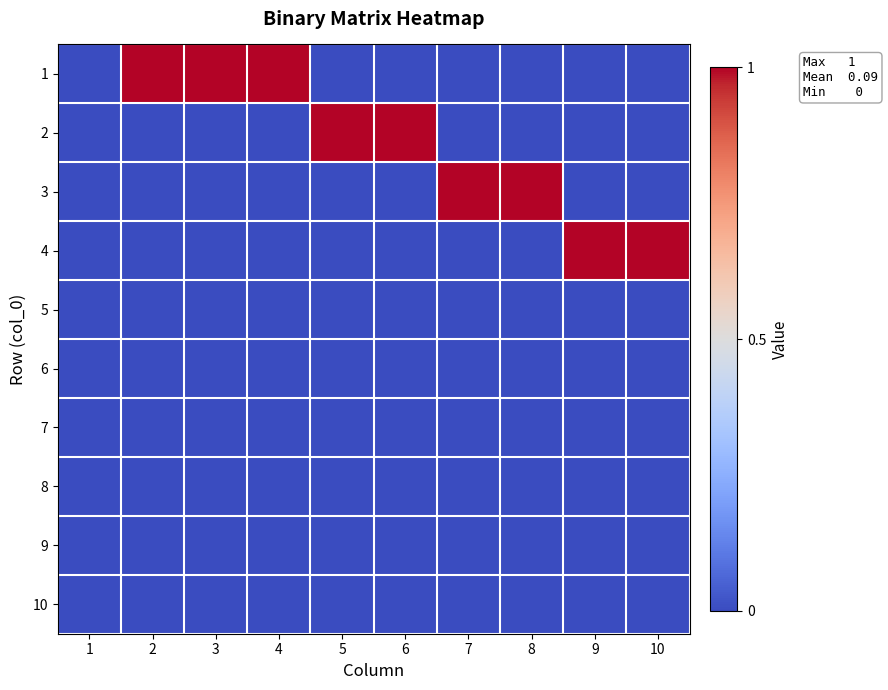

What is the maximum value shown in the chart?

1